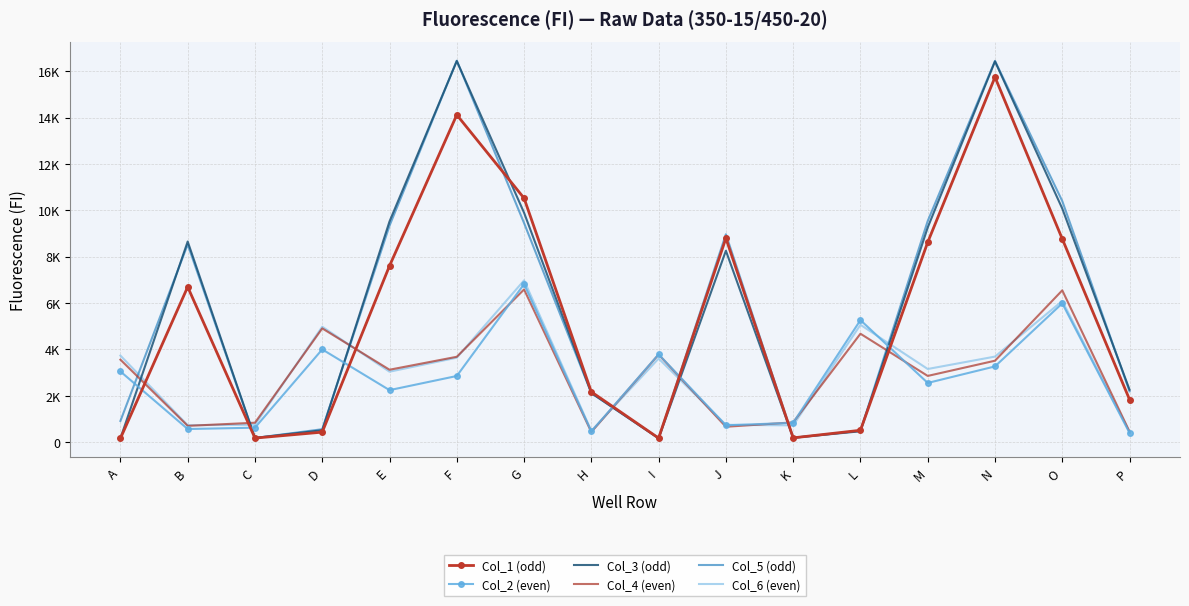

What is the value of the Col_4 (even) point at the 15th from the left?

6545